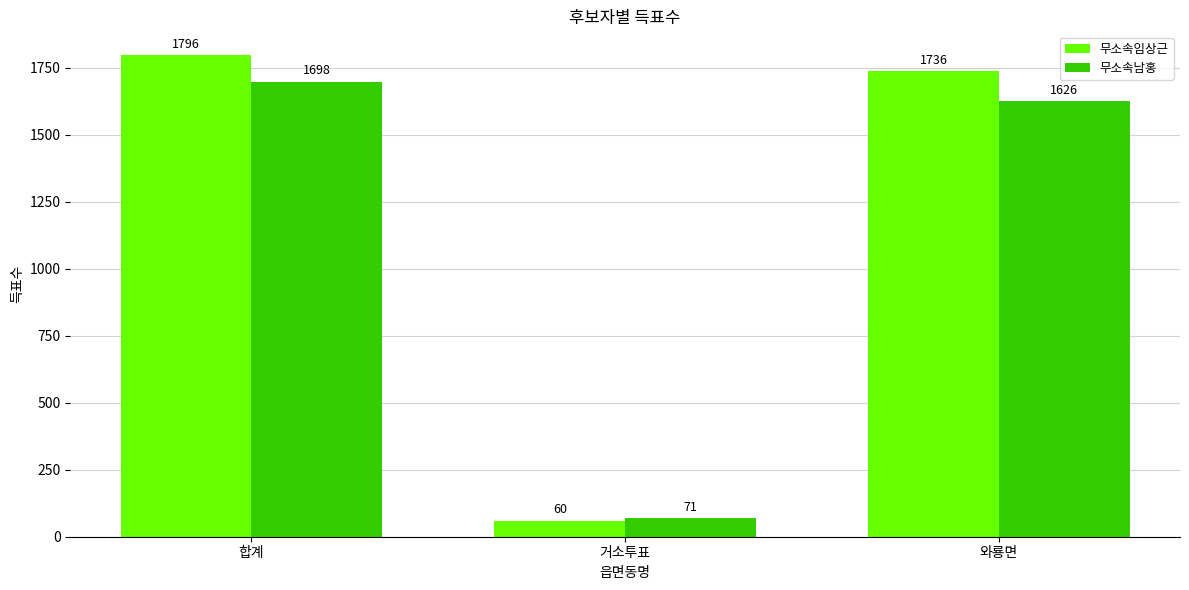

What is the value of the 무소속남홍 bar at the 2nd from the left?

71